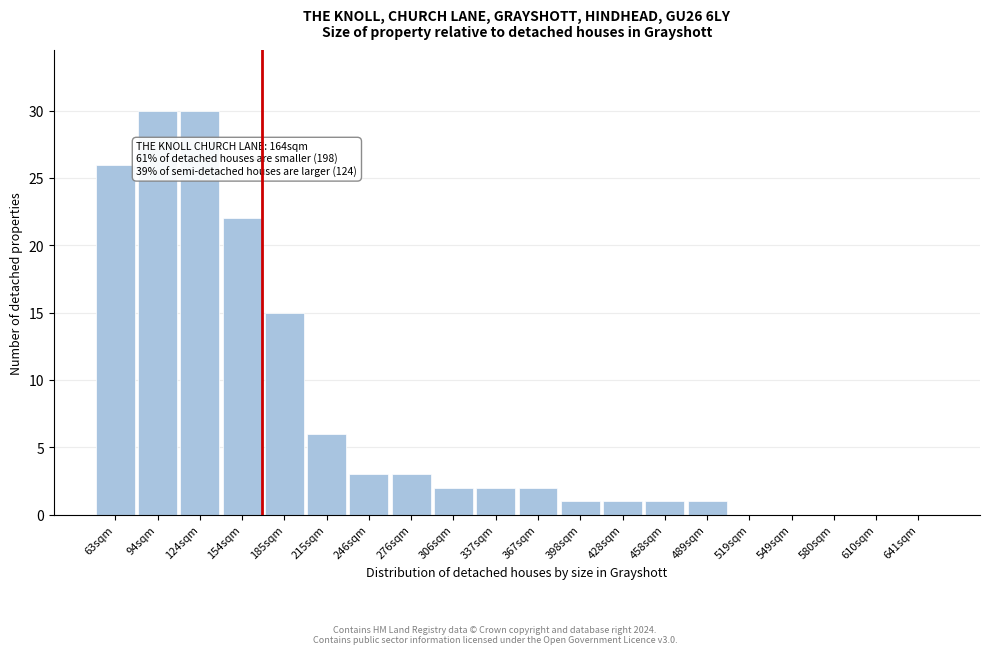

Reading left to right, extract all data points from this chart.

63sqm=26	94sqm=30	124sqm=30	154sqm=22	185sqm=15	215sqm=6	246sqm=3	276sqm=3	306sqm=2	337sqm=2	367sqm=2	398sqm=1	428sqm=1	458sqm=1	489sqm=1	519sqm=0	549sqm=0	580sqm=0	610sqm=0	641sqm=0